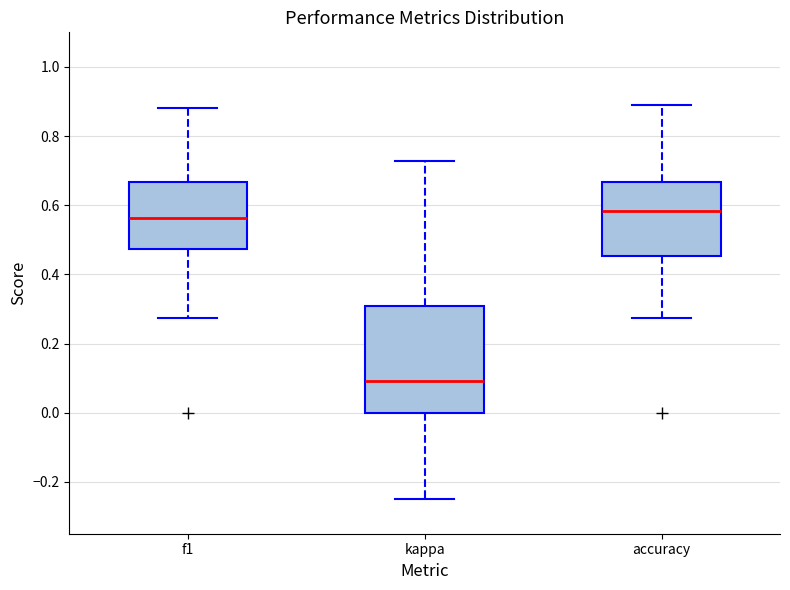

Where does the upper whisker of the box for f1 end on the y-axis? The values are not printed on the chart, so give them approximately, as read against the axis.

0.88